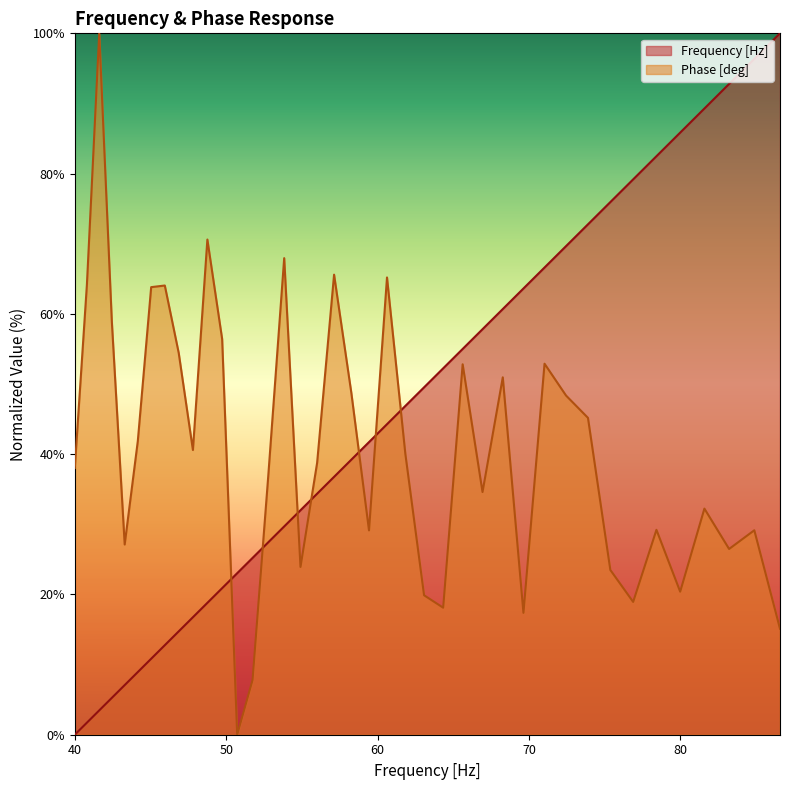

What is the approximate value of Frequency [Hz] at 78.42704128088063?

82.5